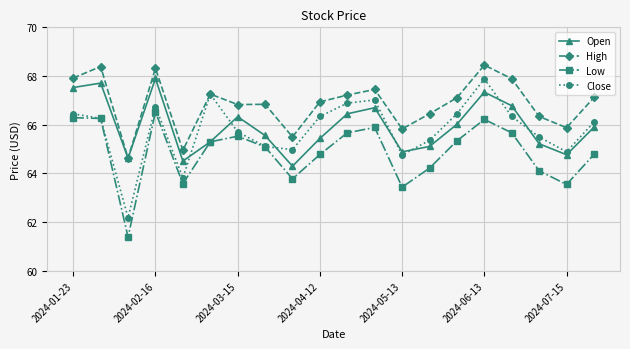

What is the lowest value of the High series?

64.6